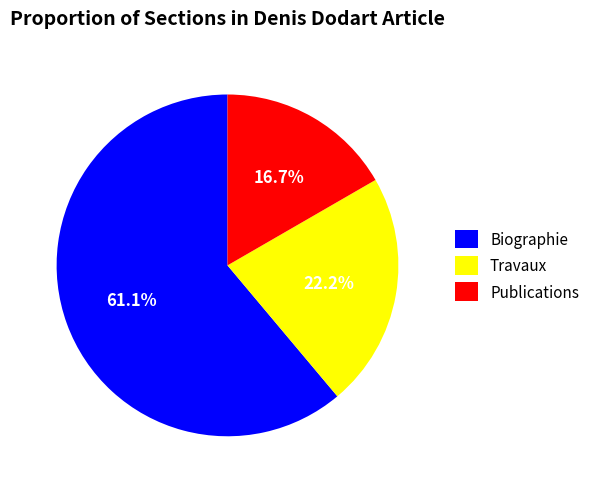

Approximately how many times larger is the value at Publications compared to Biographie?

0.3